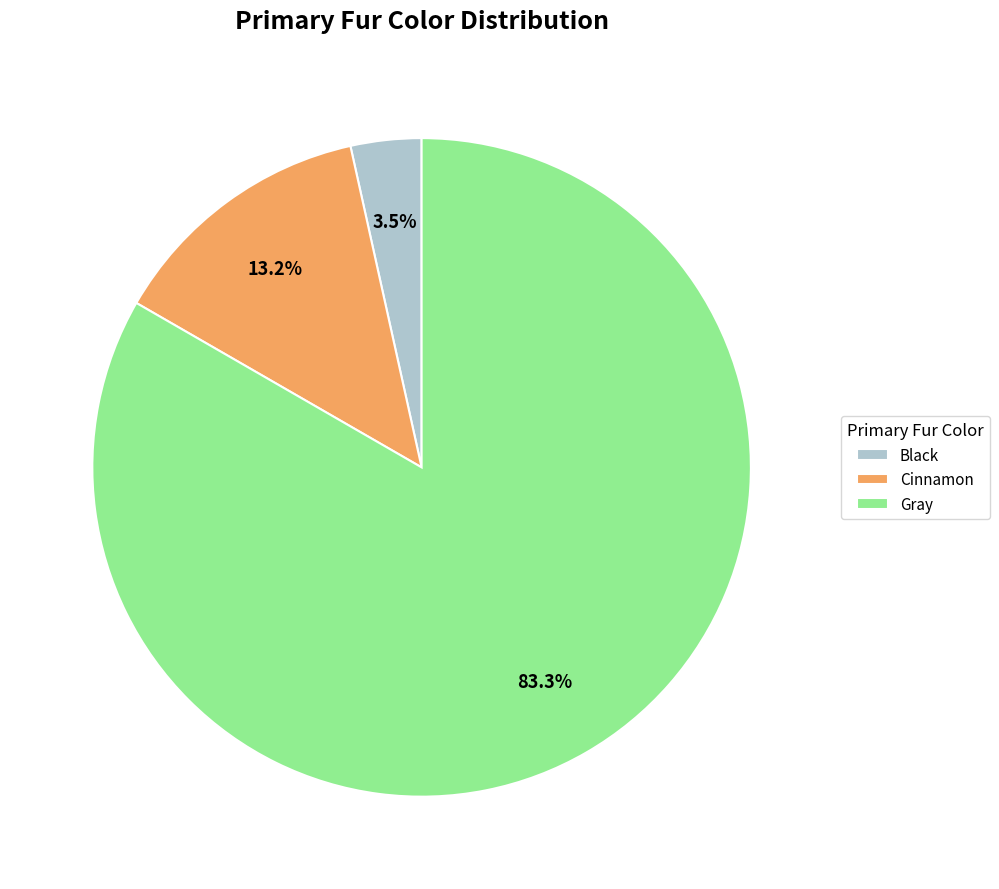

What is the smallest slice in the pie chart?

Black